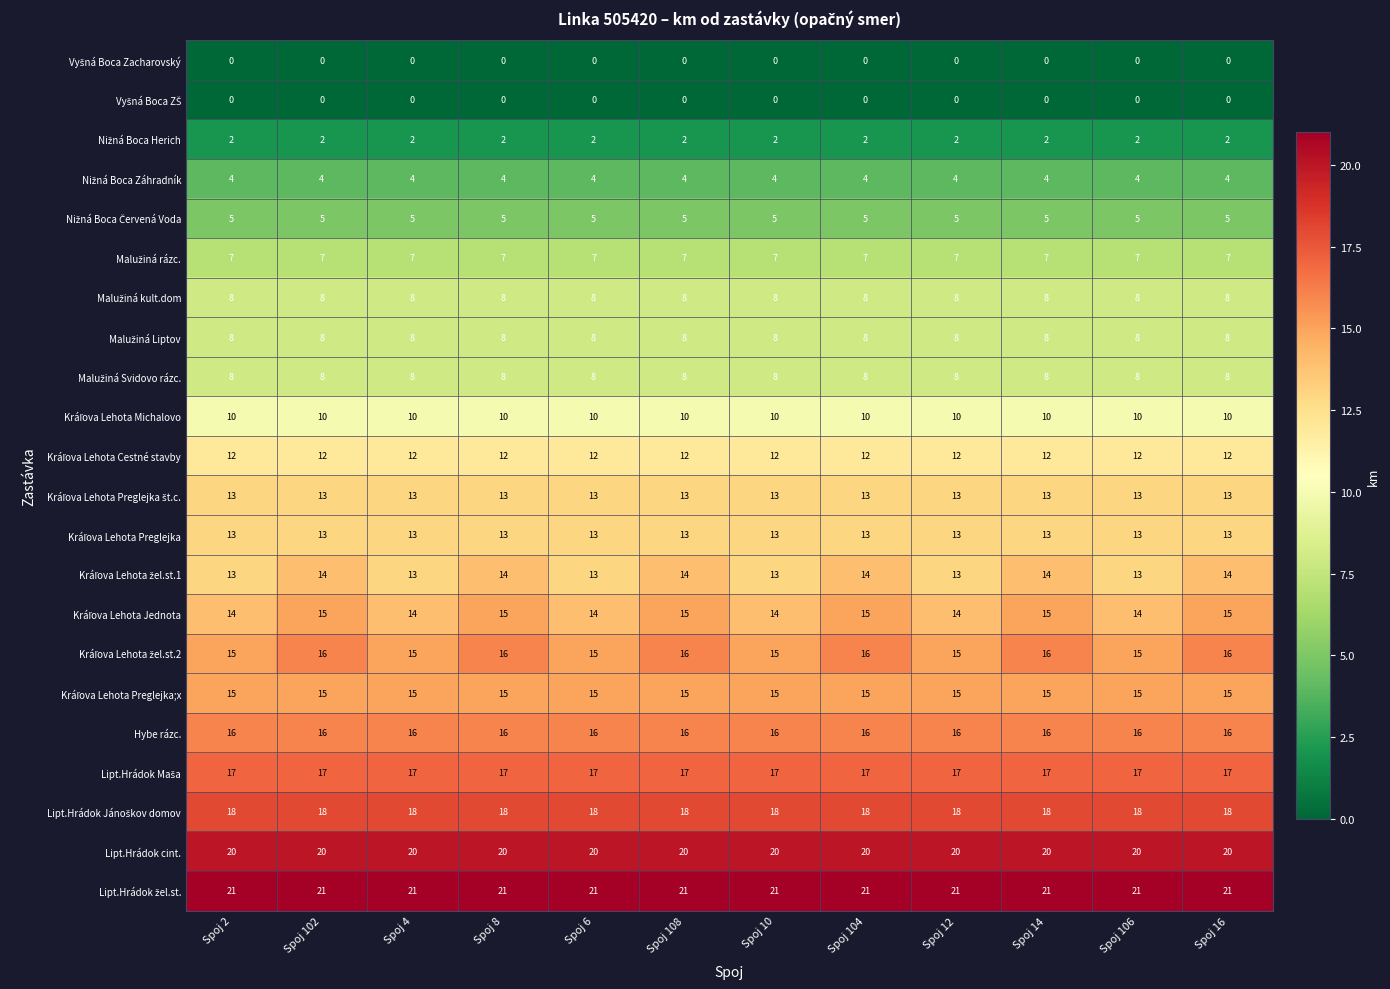

What is the difference between the highest and lowest values at Spoj 108?

21